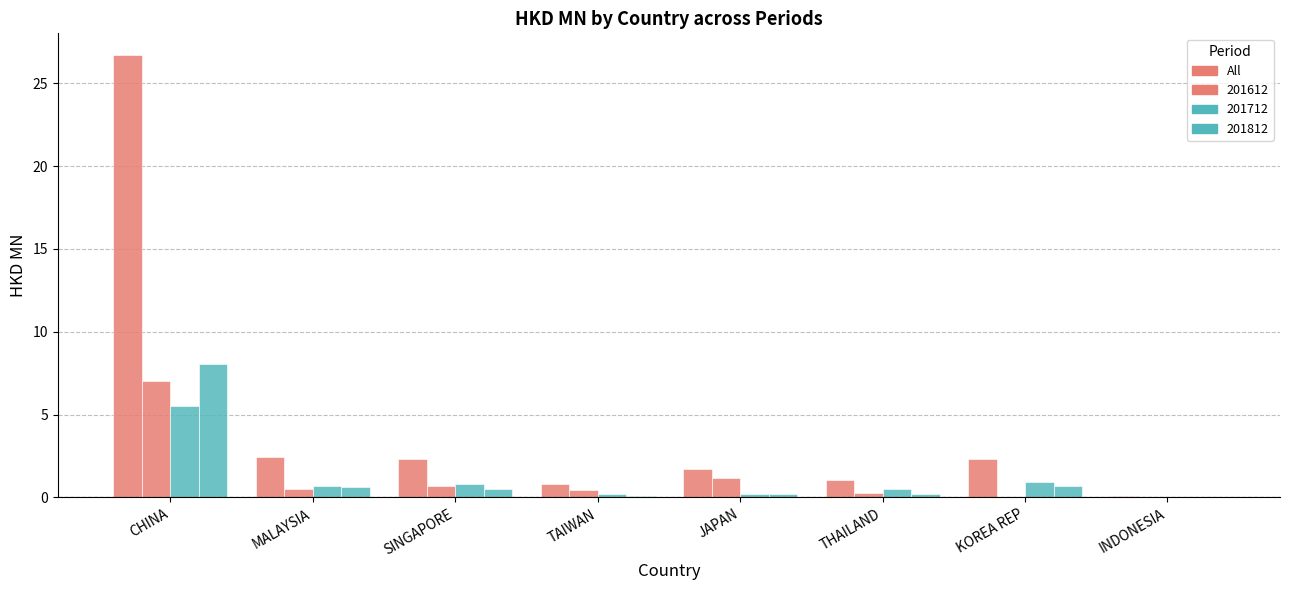

What is the label of the 1st bar from the right?

INDONESIA